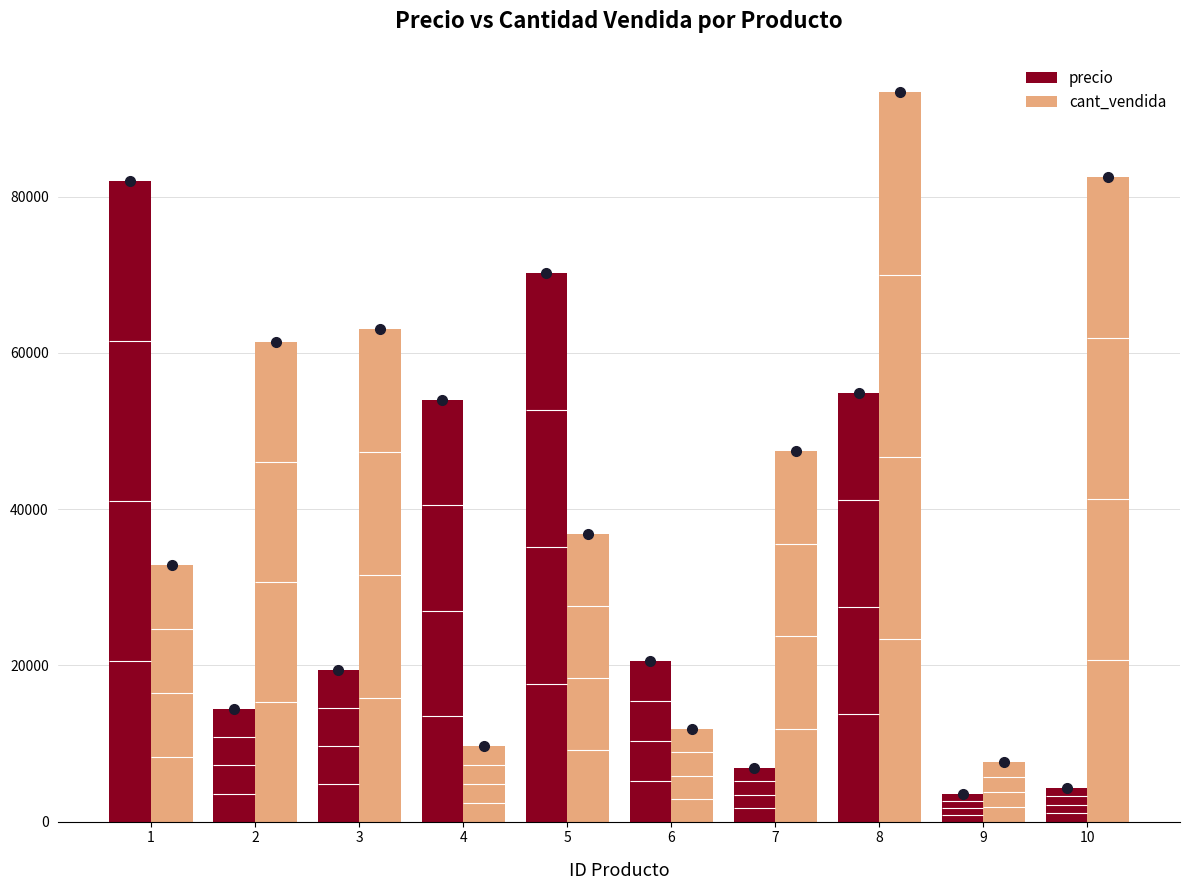

Which has a higher value, 2 or 4?

4